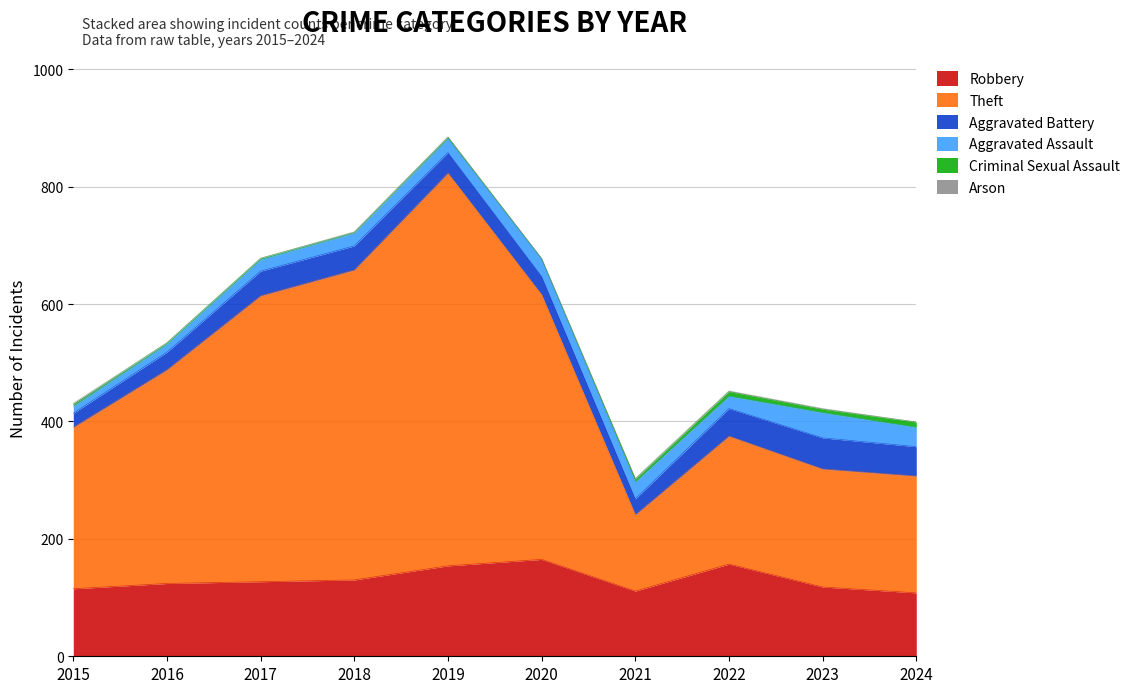

Is it true that Aggravated Battery equals 31 at 2020?

True